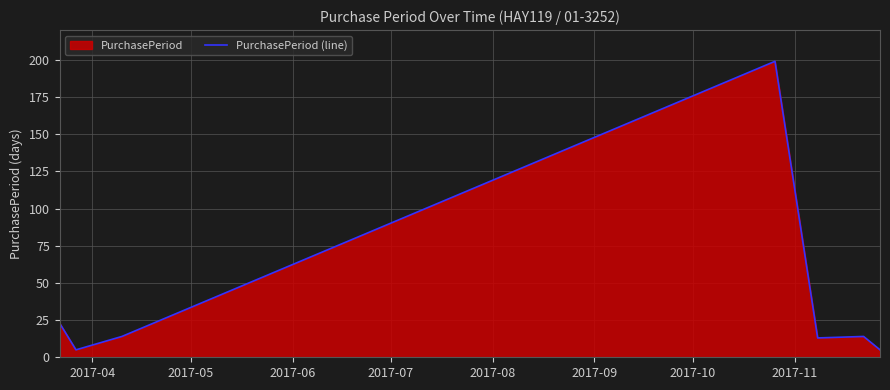

True or false: the data has more than 0 interior local peaks.

True